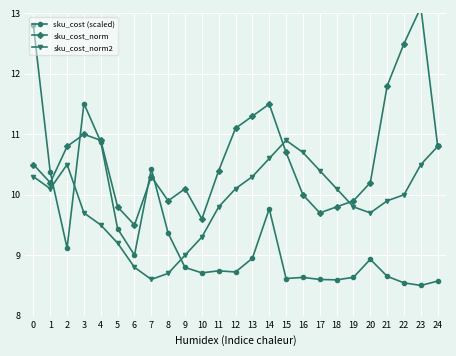

Which series has the largest total across all categories?

sku_cost_norm